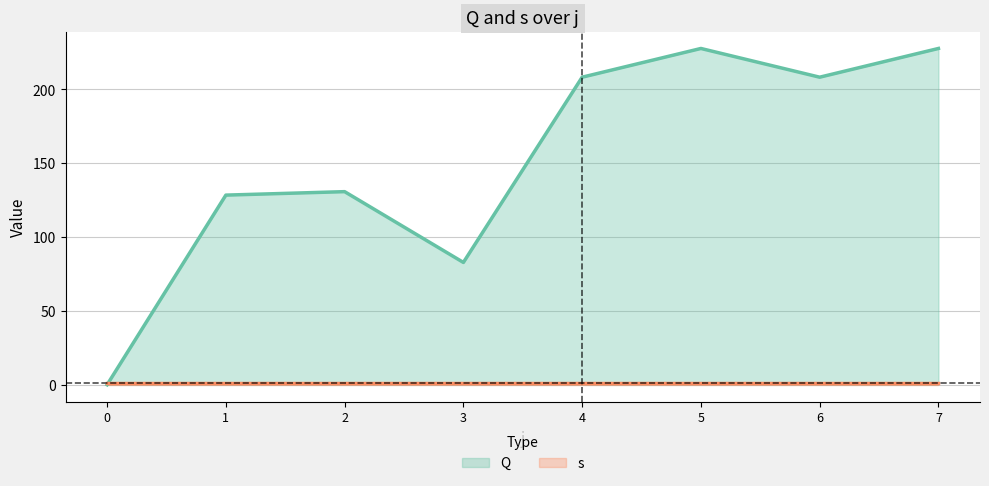

What is the value of the 3rd point from the left?

130.8